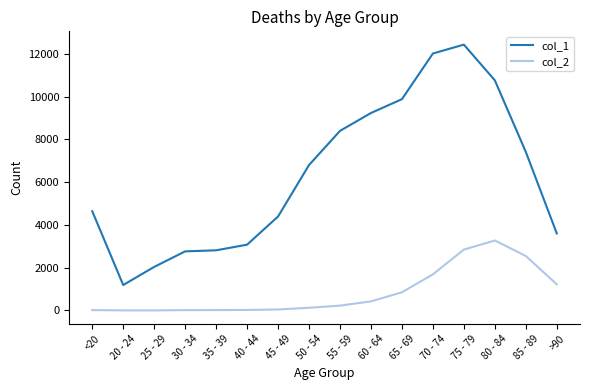

True or false: col_1 has more than 0 interior local peaks.

True